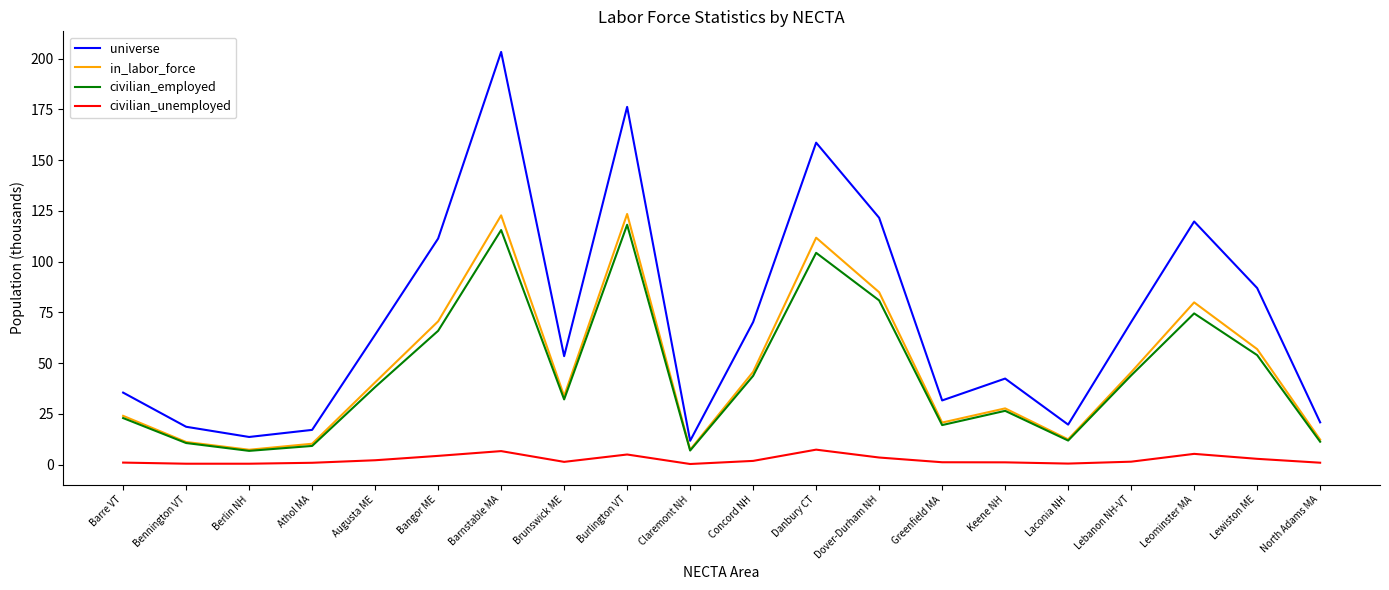

What is the difference between the maximum and second lowest values in the civilian_employed series?

111.1